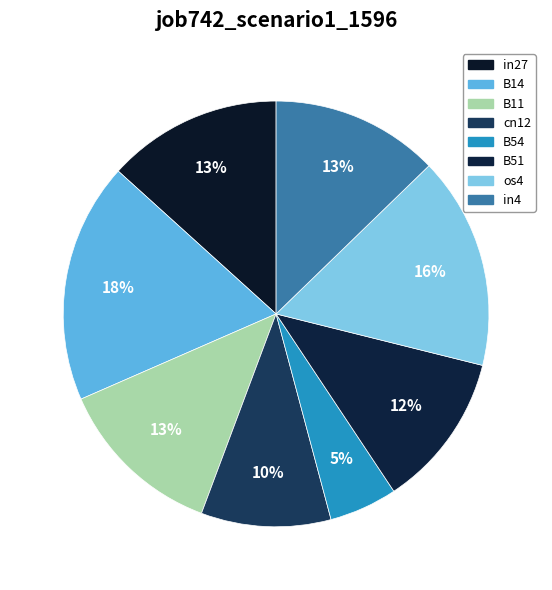

Is B11 the majority of the pie?

No